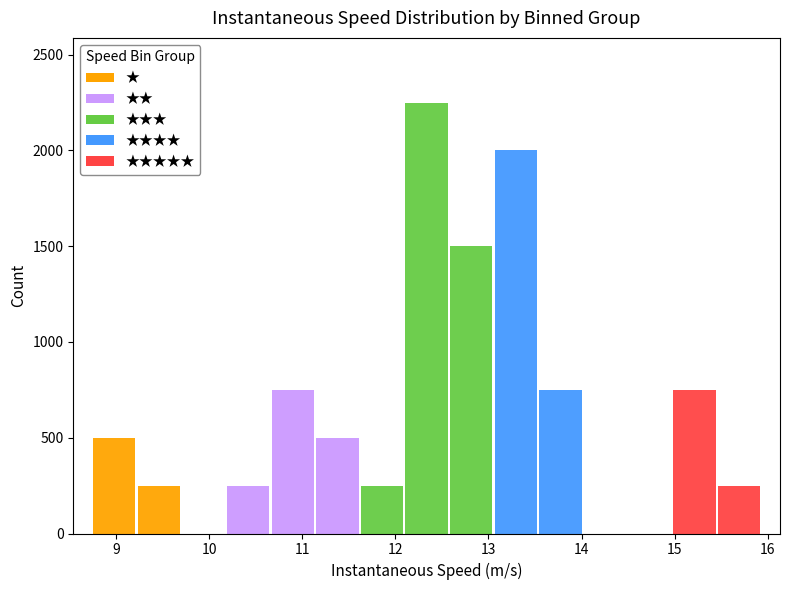

Reading left to right, list every stacked bar in this chart as the range it spans on the x-axis followed by its total height. Neither the bar edges nor the heights are printed on the chart, so give them approximately, as read against the axes.

8.7 to 9.2: 500
9.2 to 9.7: 250
9.7 to 10.2: 0
10.2 to 10.7: 250
10.7 to 11.1: 750
11.1 to 11.6: 500
11.6 to 12.1: 250
12.1 to 12.6: 2250
12.6 to 13.1: 1500
13.1 to 13.5: 2000
13.5 to 14.0: 750
14.0 to 14.5: 0
14.5 to 15.0: 0
15.0 to 15.5: 750
15.5 to 15.9: 250